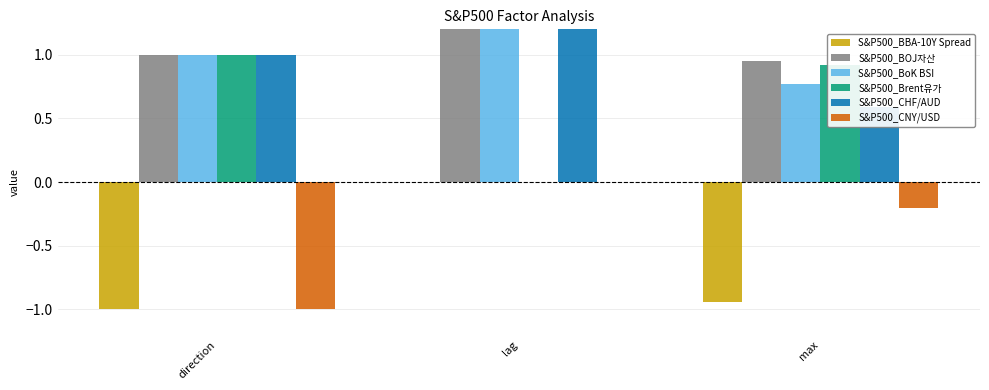

At which label does S&P500_BOJ자산 reach its peak?

lag